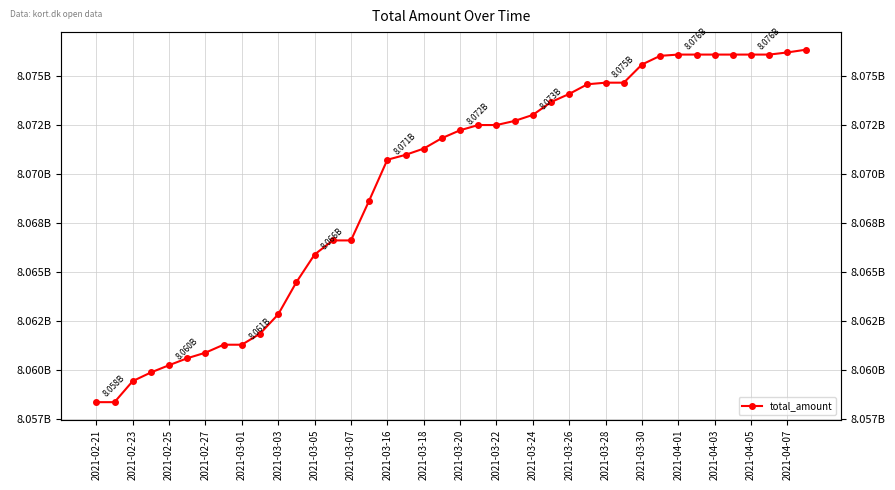

The value at 2021-04-01 is 11069542766. True or false?

False